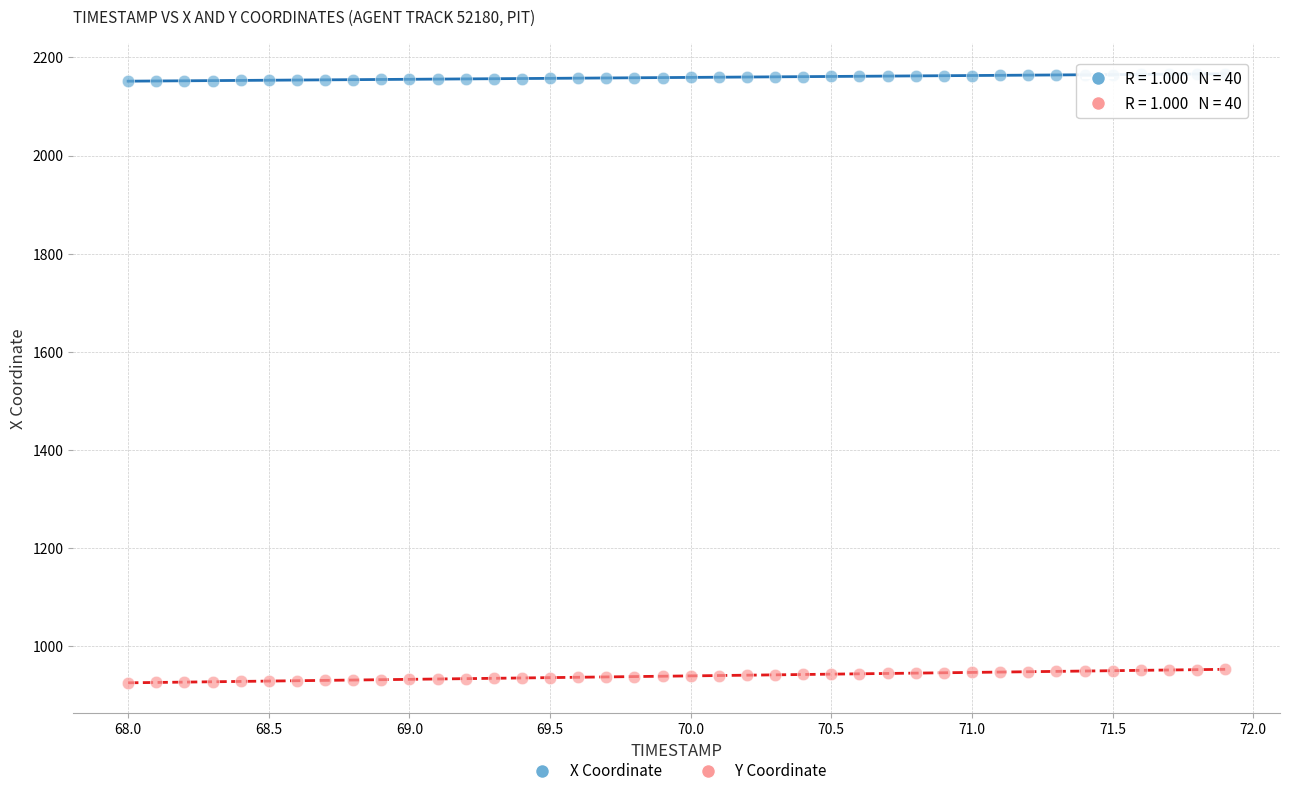

What is the X range (max minus min) for the scatter plot?

3.9